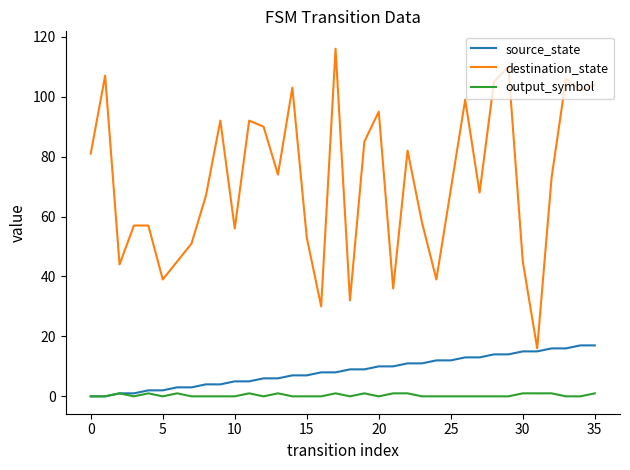

True or false: output_symbol and destination_state intersect in this chart.

False